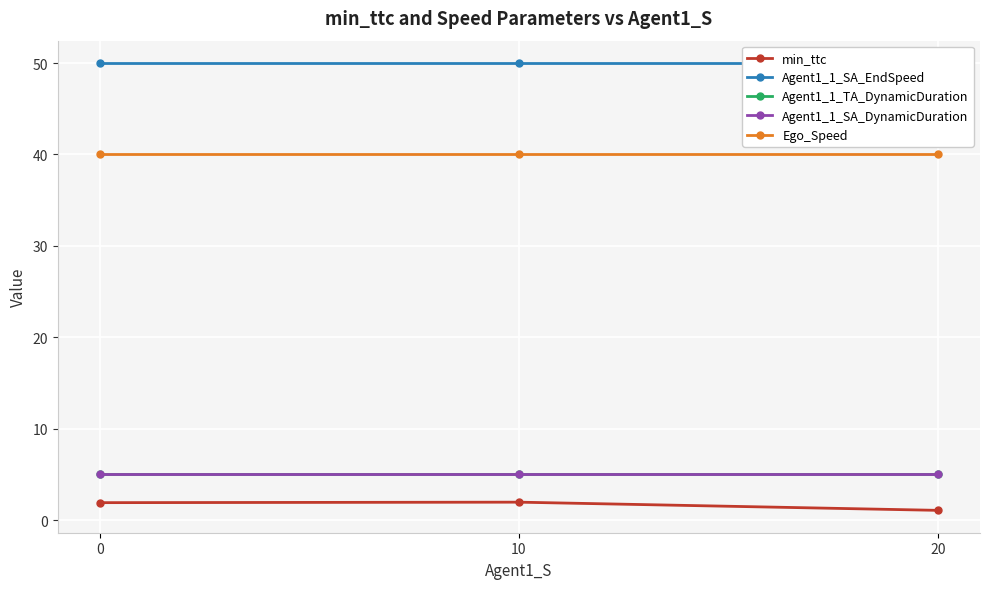

Is it true that Agent1_1_SA_EndSpeed equals 50.0 at 10?

True